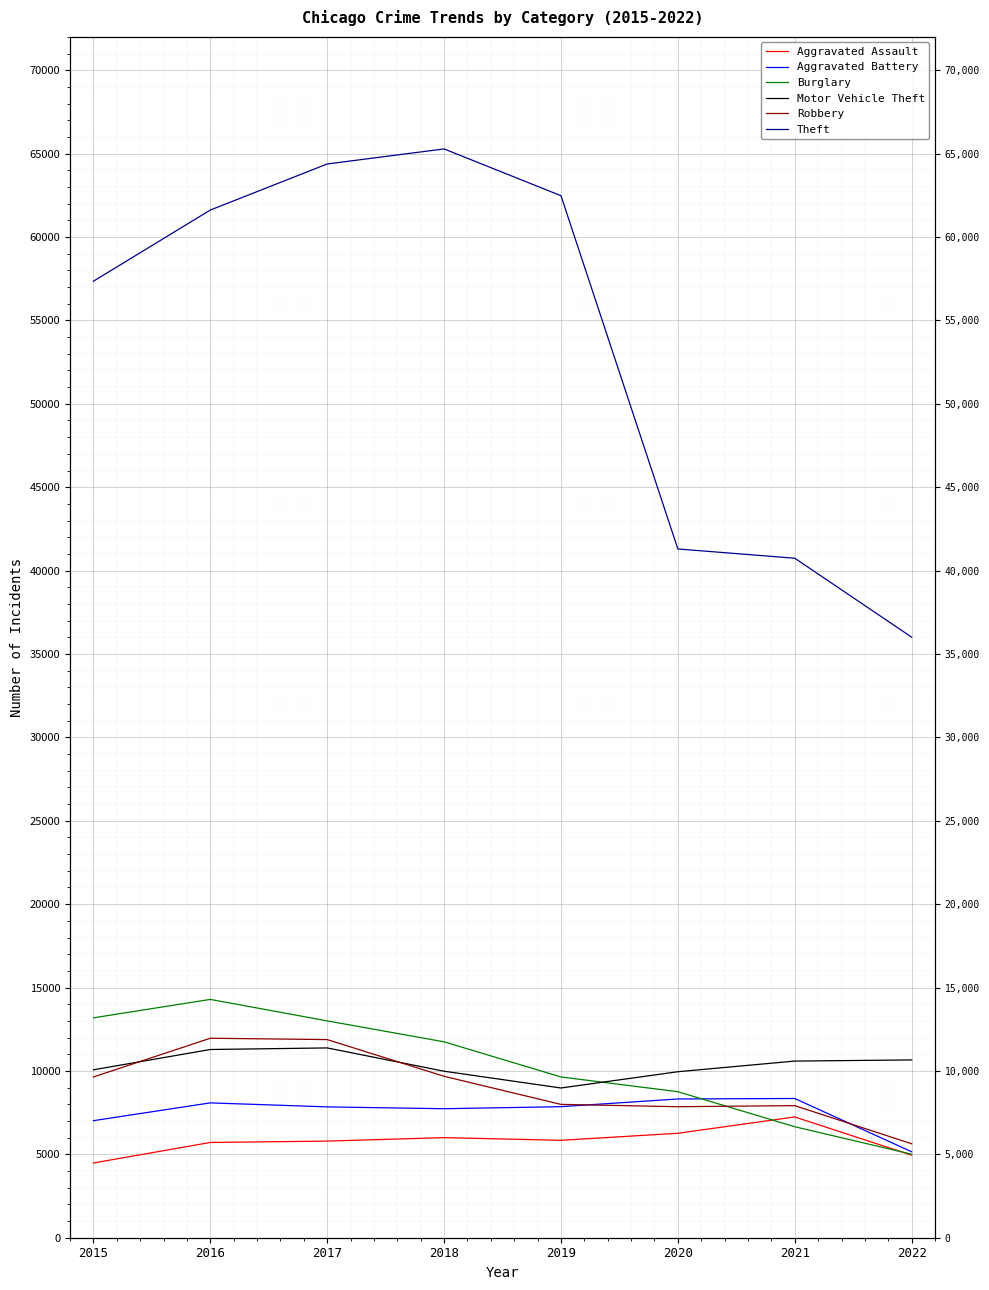

Where is Theft nearest to the value 50645?

2015